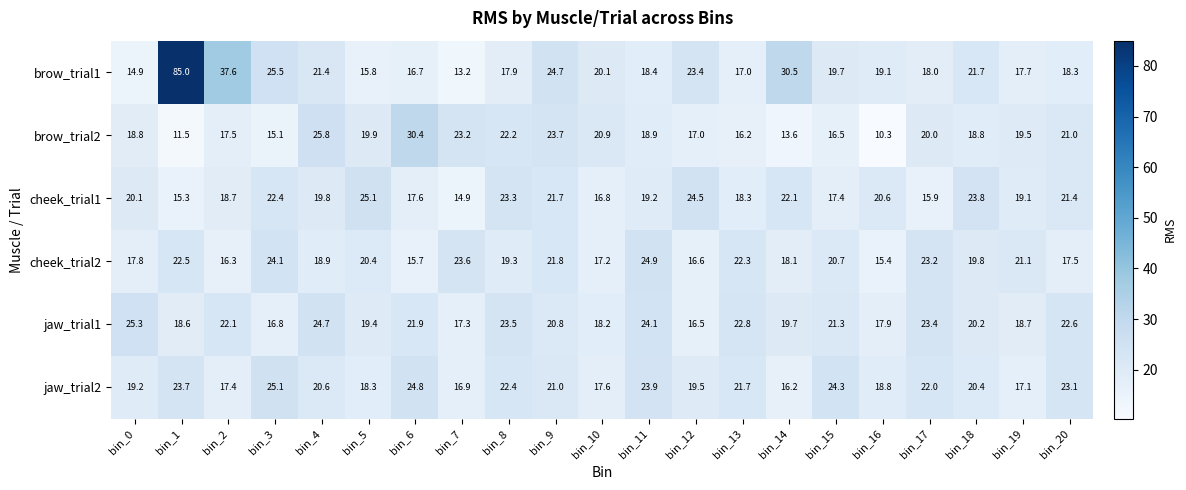

Where is brow_trial2 nearest to the value 20?

bin_17